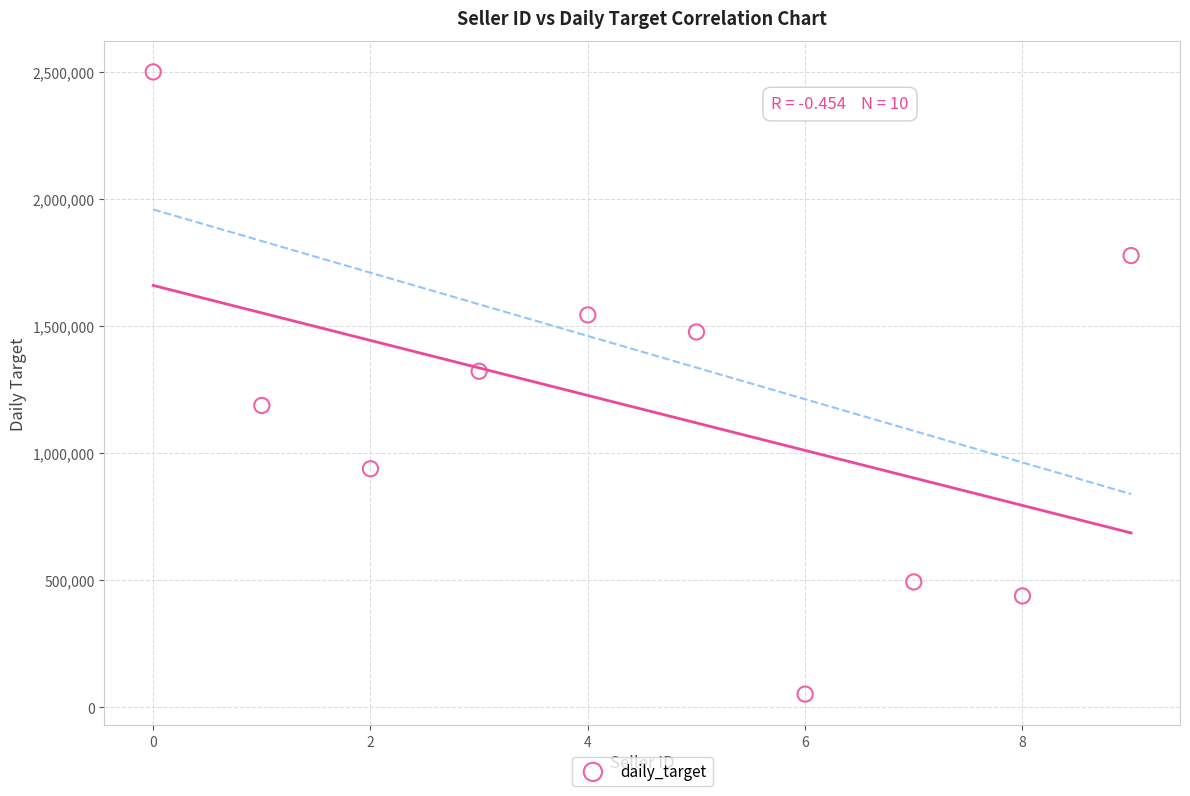

What Y value in the scatter plot is closest to 1275721?

1322049